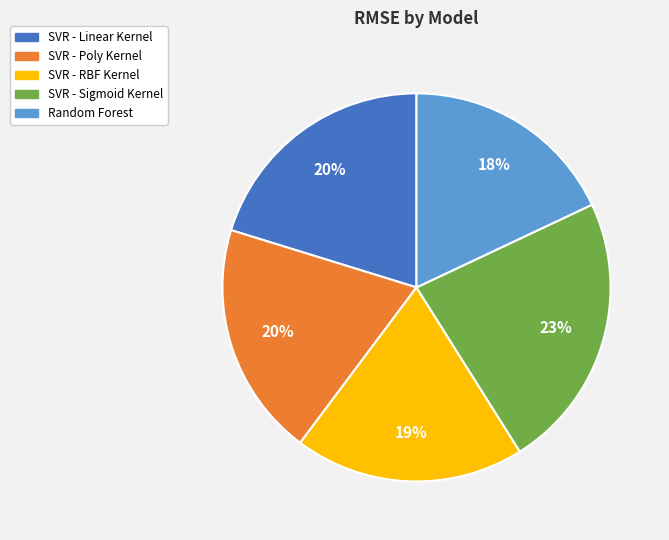

What percentage is the SVR - Poly Kernel slice, to the nearest percent?

20%